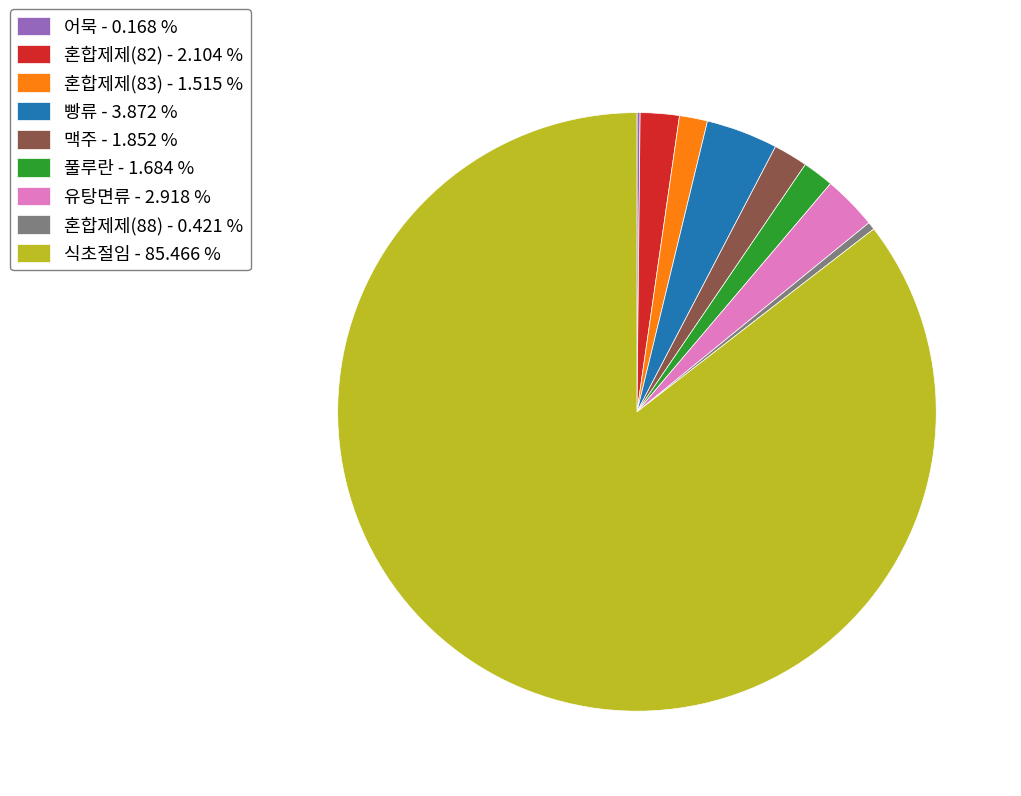

Is there any slice that represents more than half of the pie?

Yes